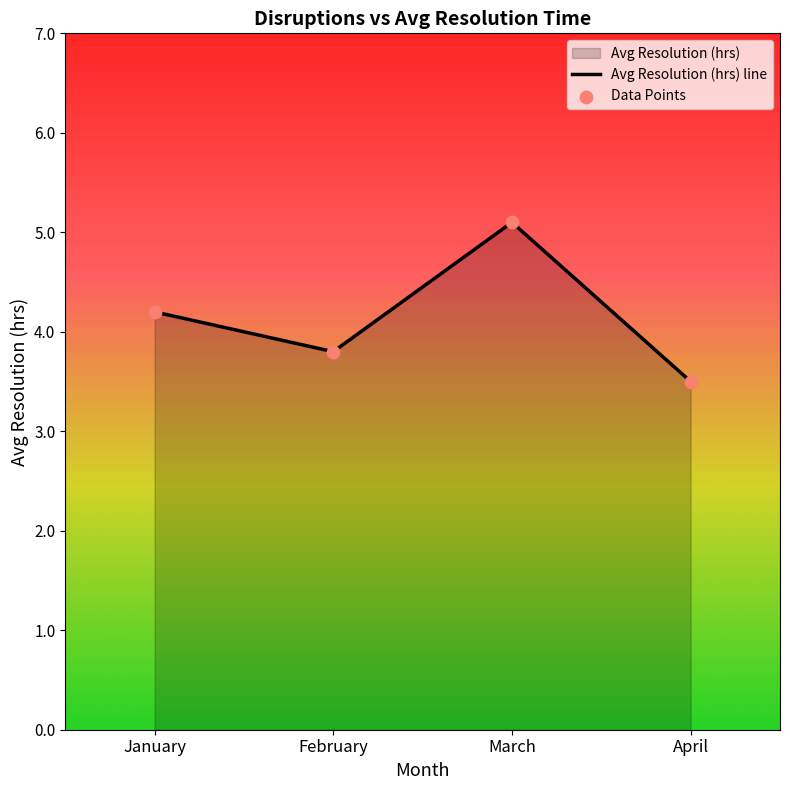

Is the value of Data Points at February greater than the value of Avg Resolution (hrs) line at April?

Yes